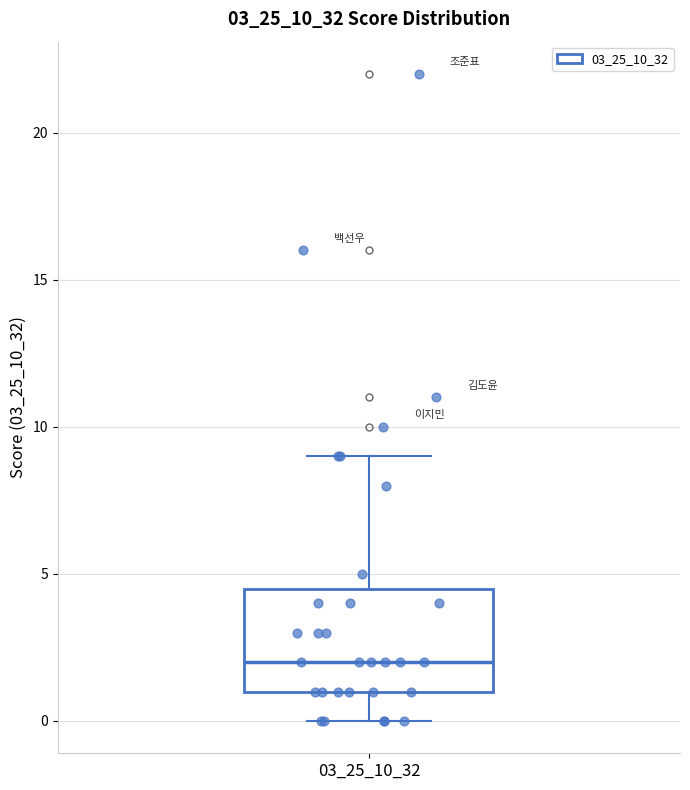

Transcribe this box plot: give where the median line is, the range the box spans, and where the two whiskers end, as read against the y-axis. The values are not printed on the chart, so give them approximately, as read against the axis.

median 2.0, box 1.0 to 4.5, whiskers 0.0 to 9.0